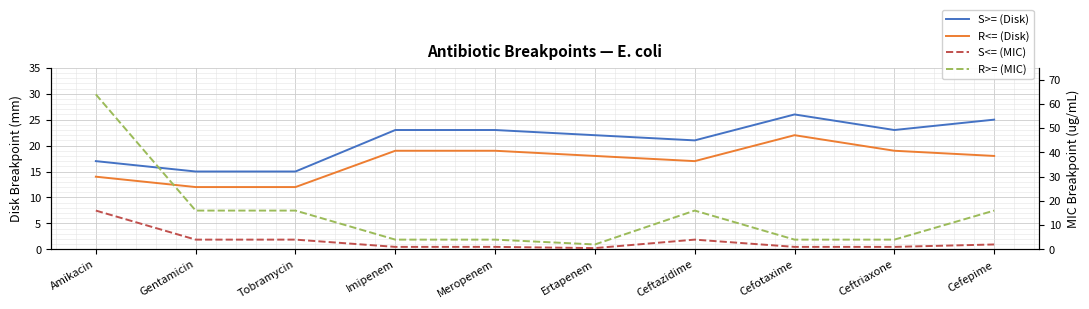

Which label corresponds to the largest value in the chart?

Amikacin